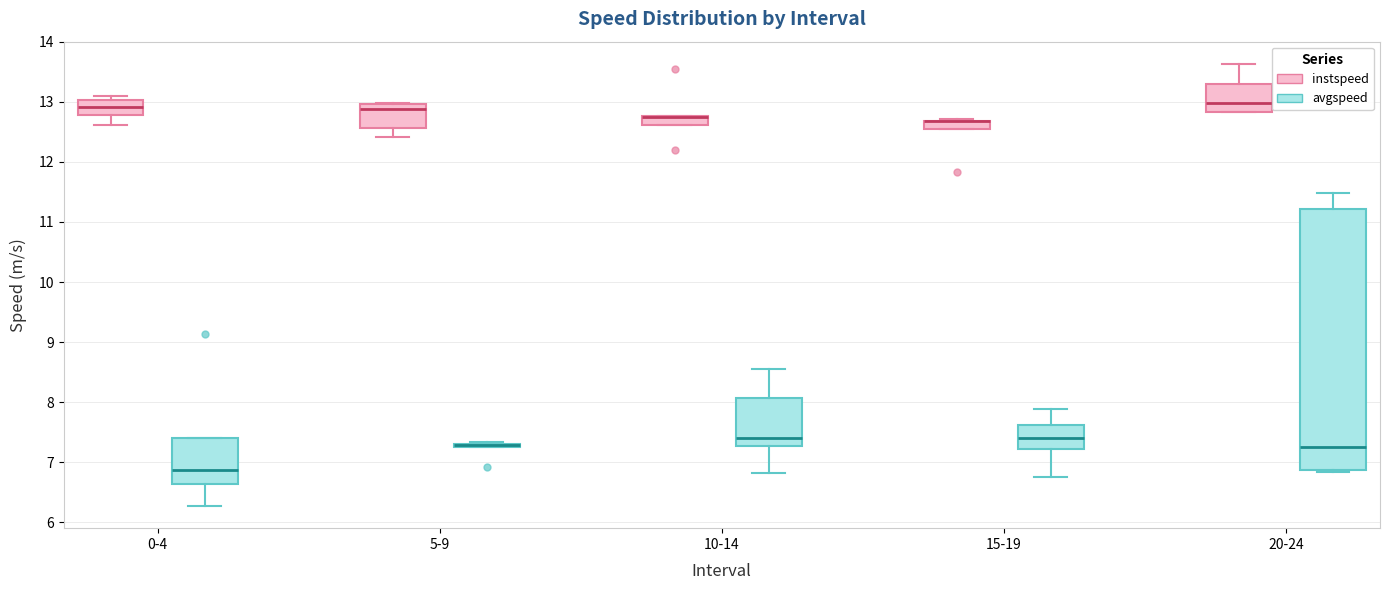

Which box is the tallest, from its lower edge to its upper edge?

20-24 (avgspeed)